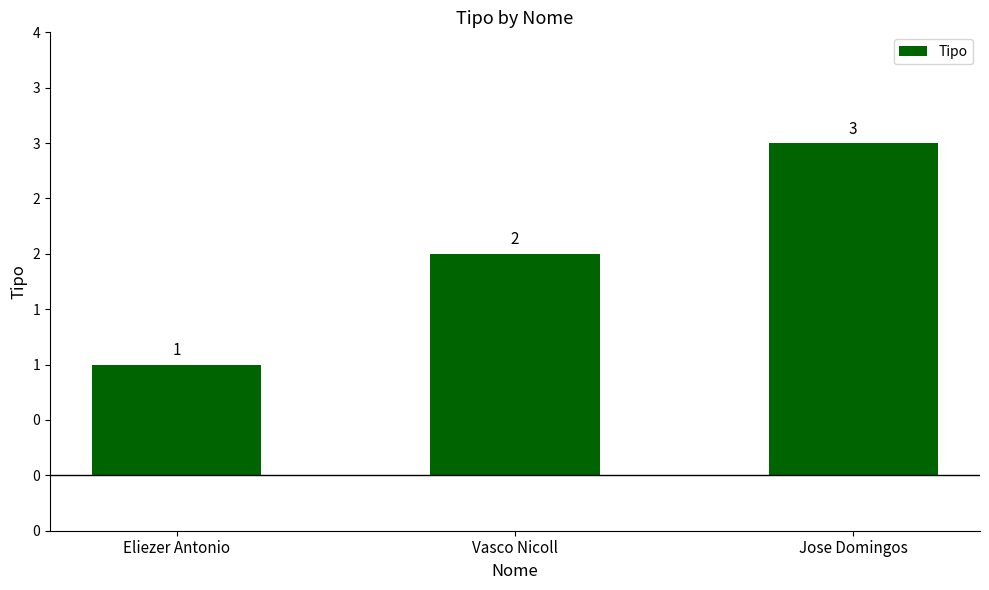

Does the chart contain any negative values?

No